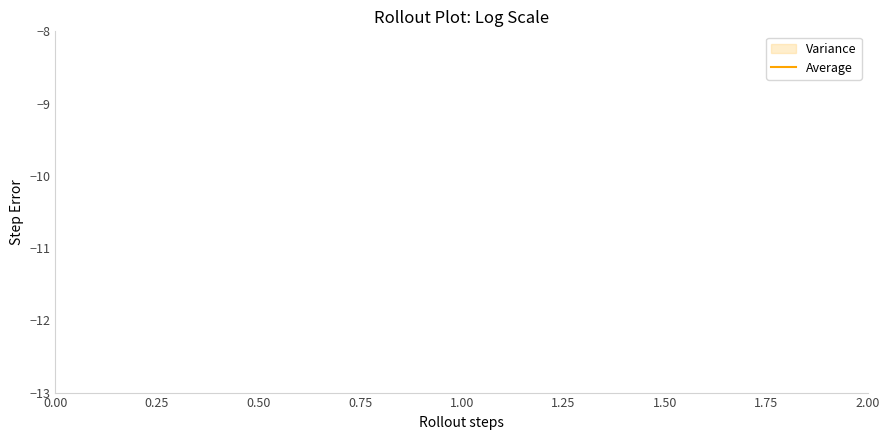

Is it true that the value at 2.00 is -1.5?

False